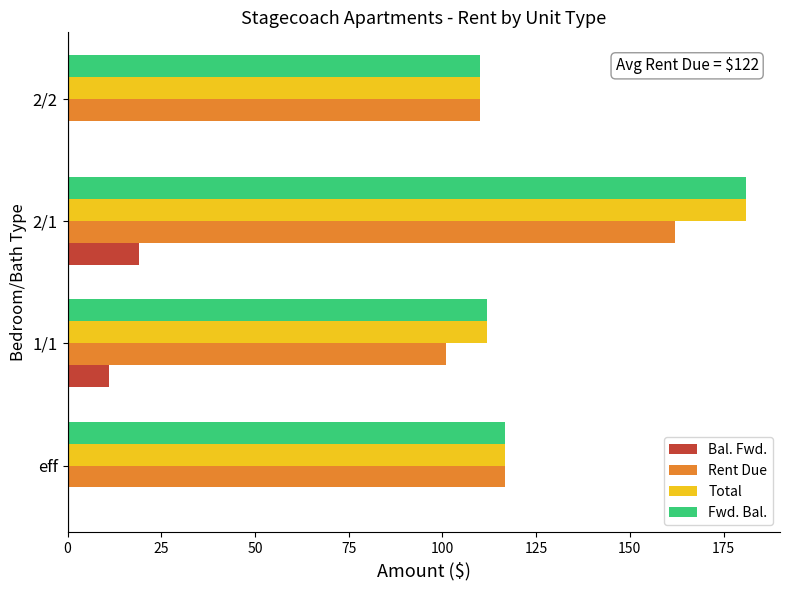

Where is Fwd. Bal. nearest to the value 145?

eff